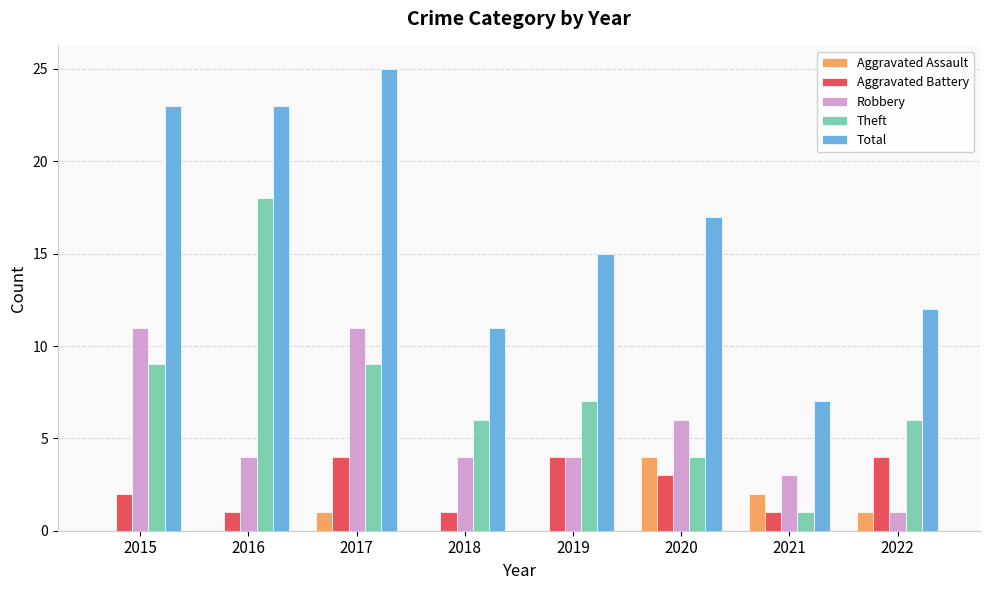

True or false: Total has a value of 11 at 2017.

False